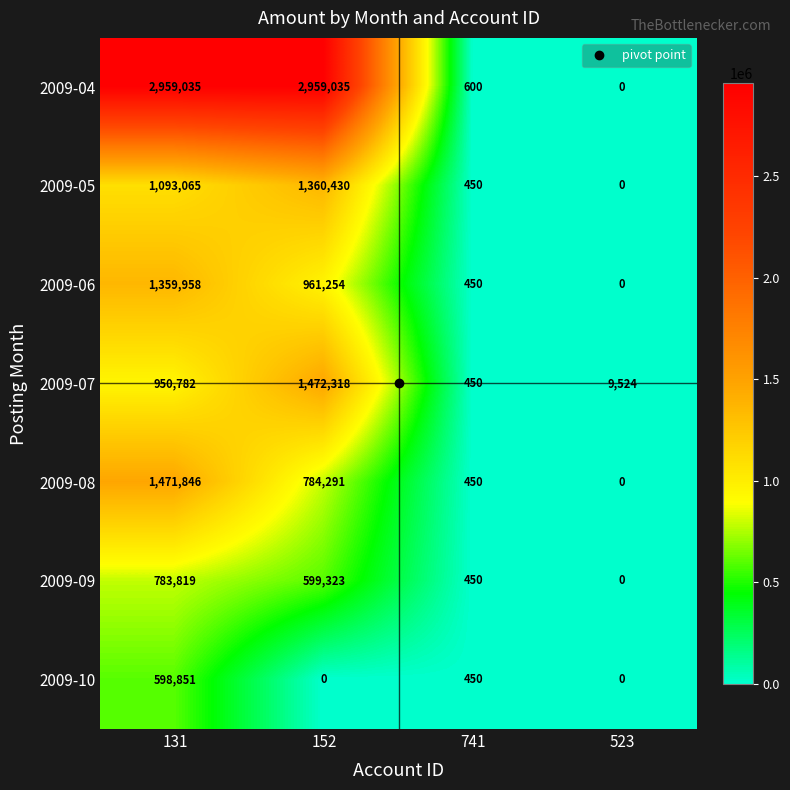

Which series has the widest spread of values?

2009-04